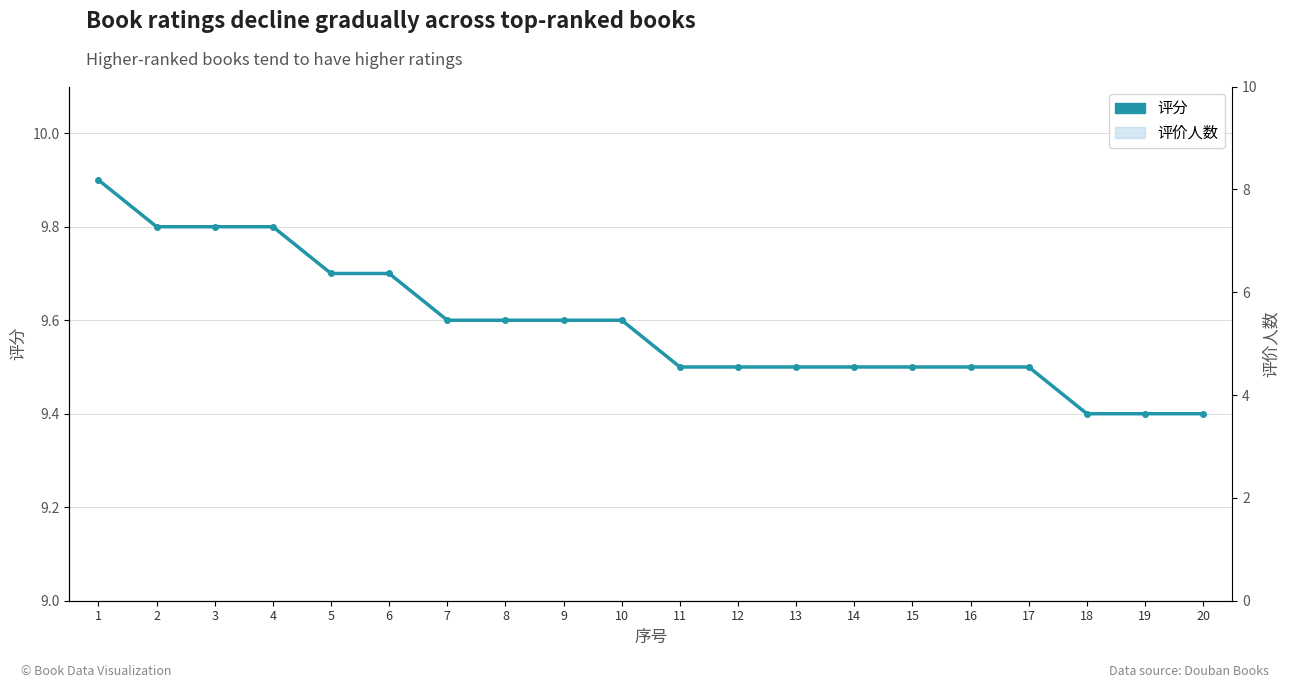

Reading right to left, what are all the values shown in this chart?

9.4	9.4	9.4	9.5	9.5	9.5	9.5	9.5	9.5	9.5	9.6	9.6	9.6	9.6	9.7	9.7	9.8	9.8	9.8	9.9